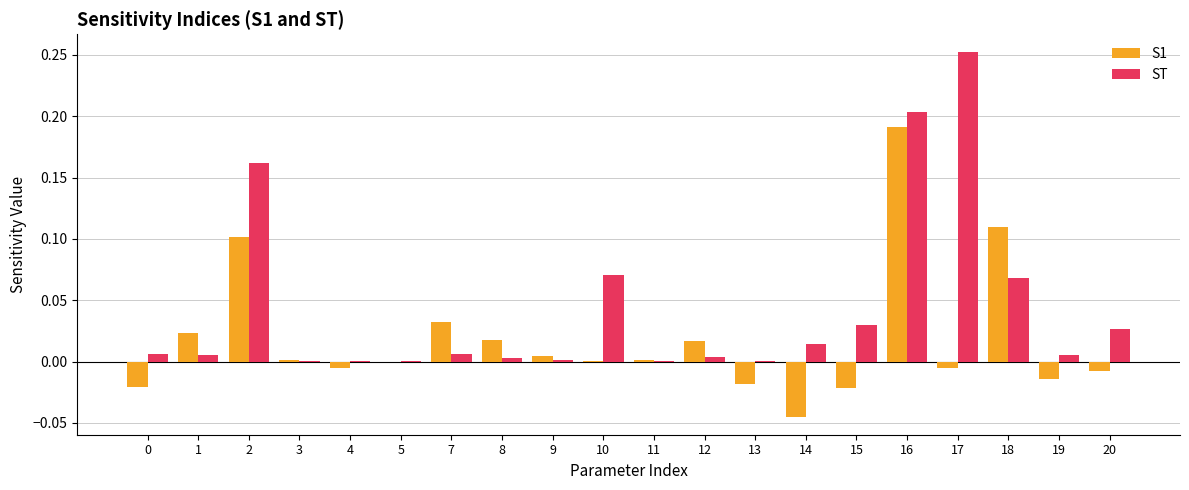

Does the chart contain stacked bars?

No